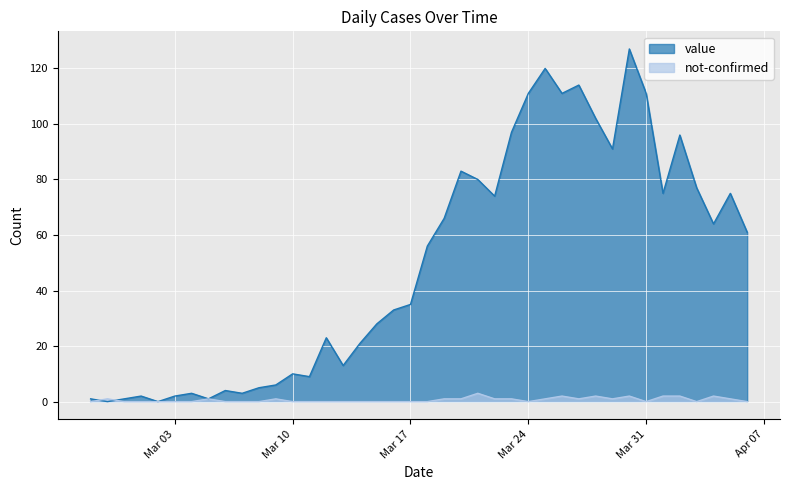

True or false: not-confirmed and value cross at least once.

True